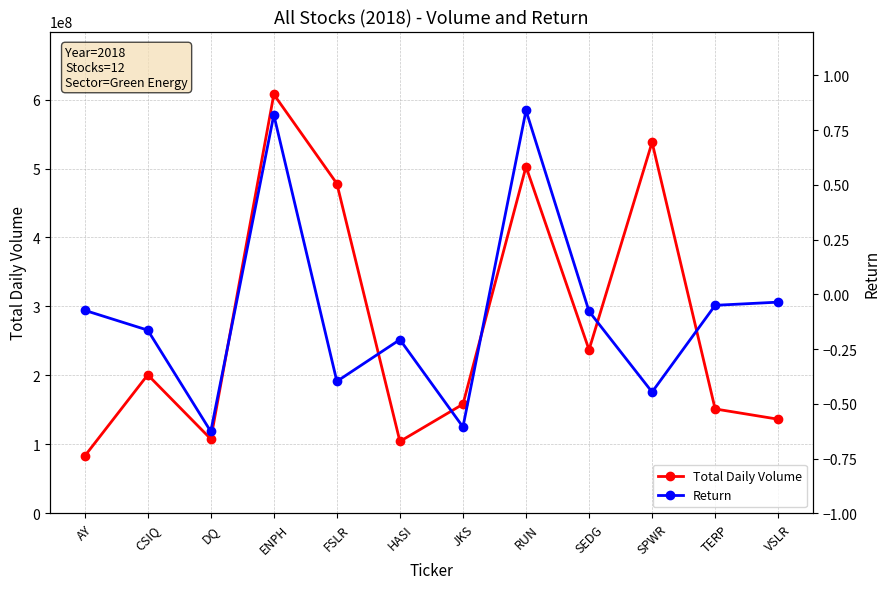

Is this an area chart (filled region under the line)?

No